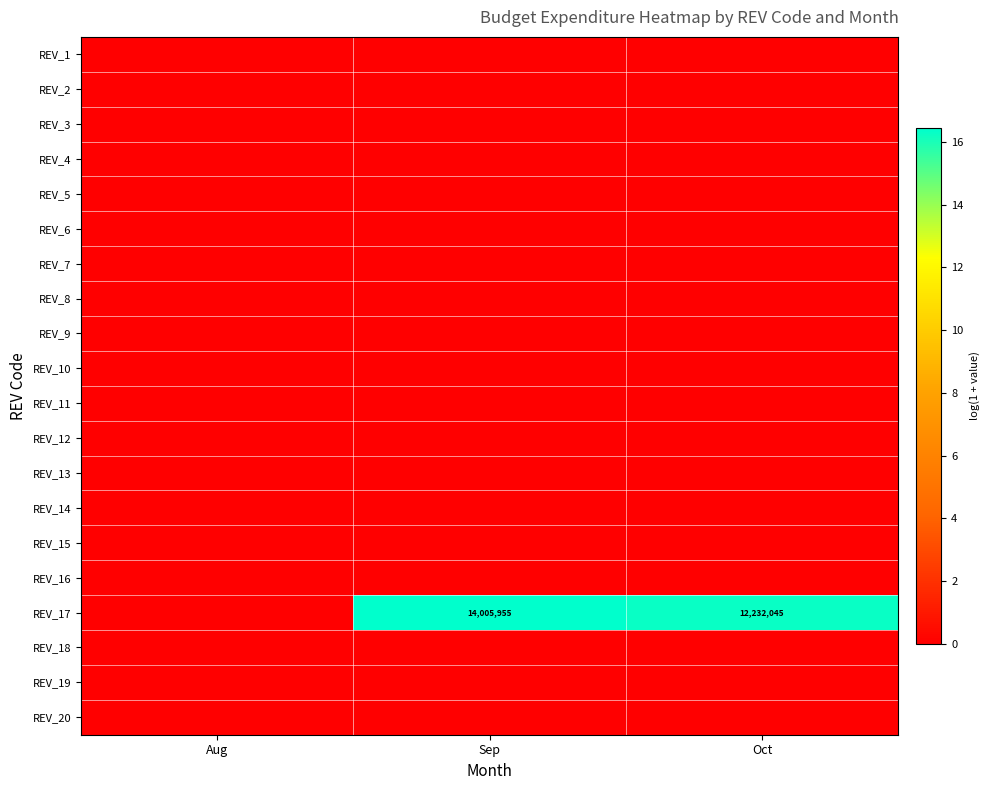

Rank the series at Sep from lowest to highest value.

REV_1, REV_2, REV_3, REV_4, REV_5, REV_6, REV_7, REV_8, REV_9, REV_10, REV_11, REV_12, REV_13, REV_14, REV_15, REV_16, REV_18, REV_19, REV_20, REV_17